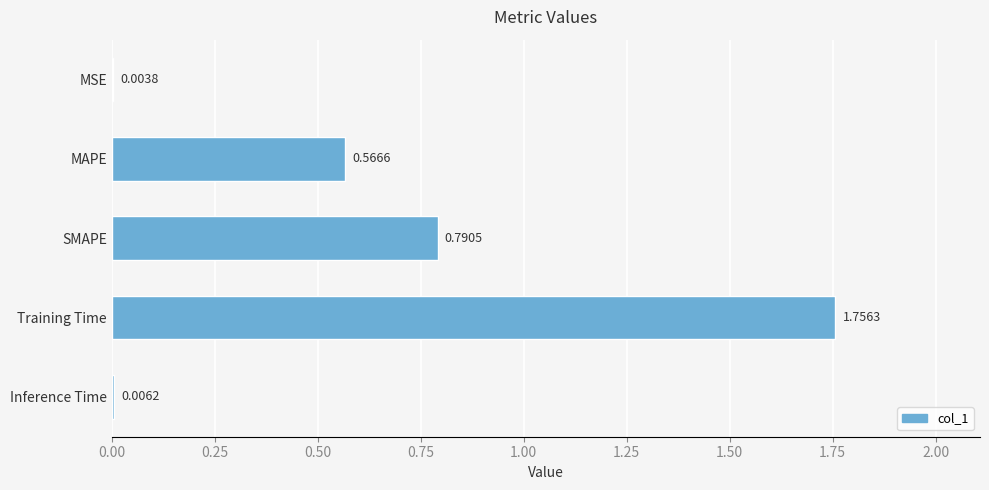

Which category has the highest value across all series?

Training Time